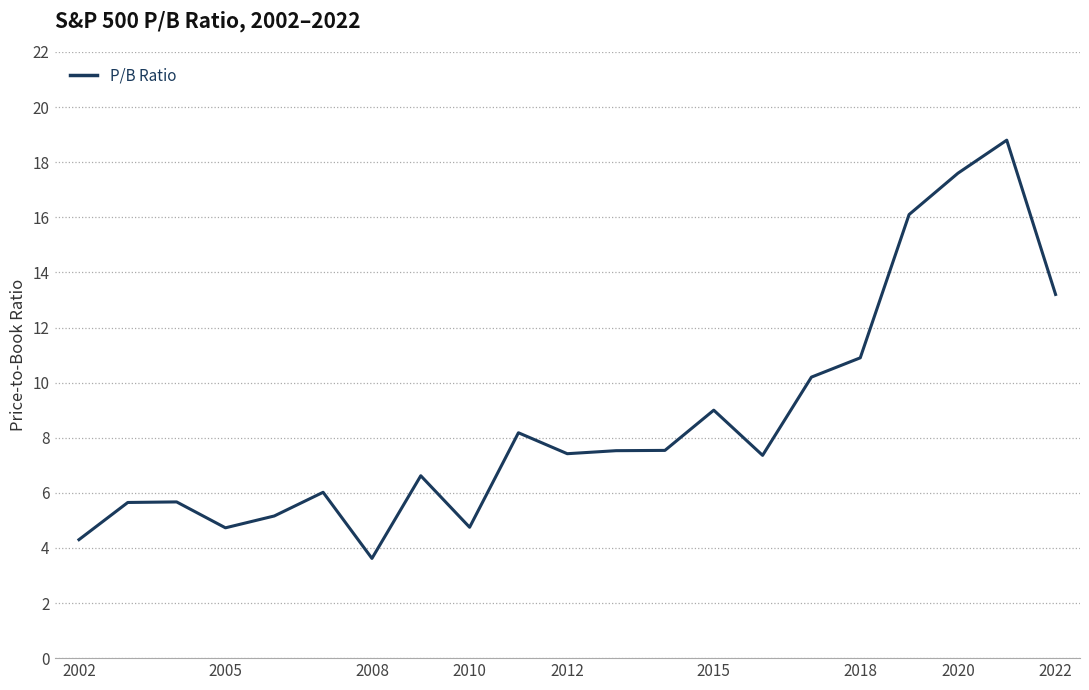

What is the greatest value displayed?

18.8